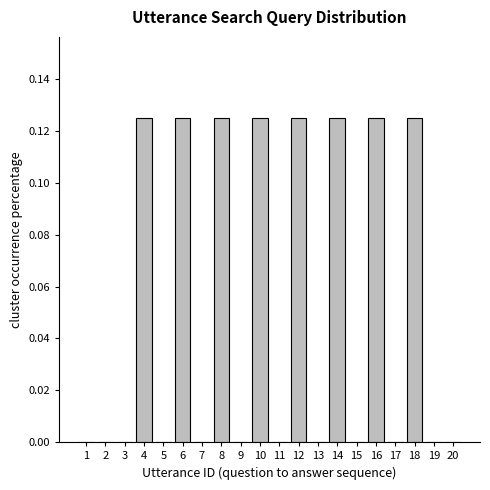

The value at 1 is 0.1. True or false?

False